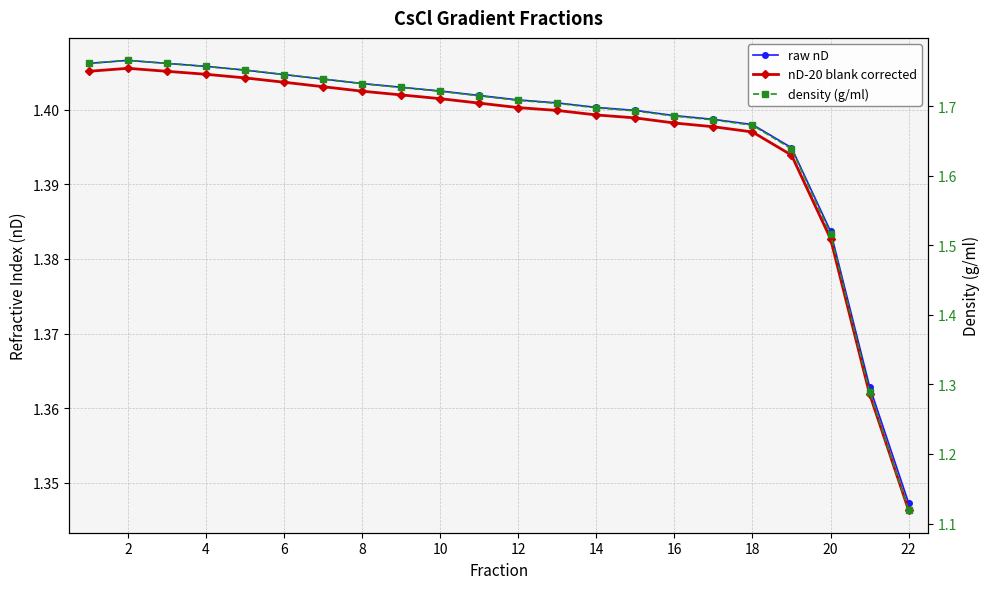

What is the sum of the raw nD values at 20 and 10?

2.8